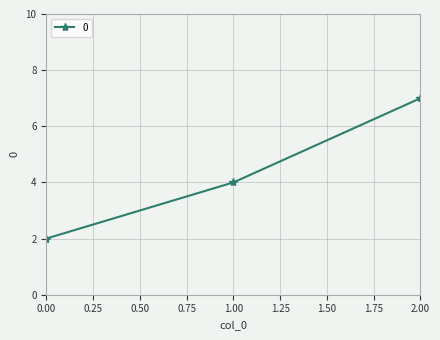

How many data points does each series have?

3